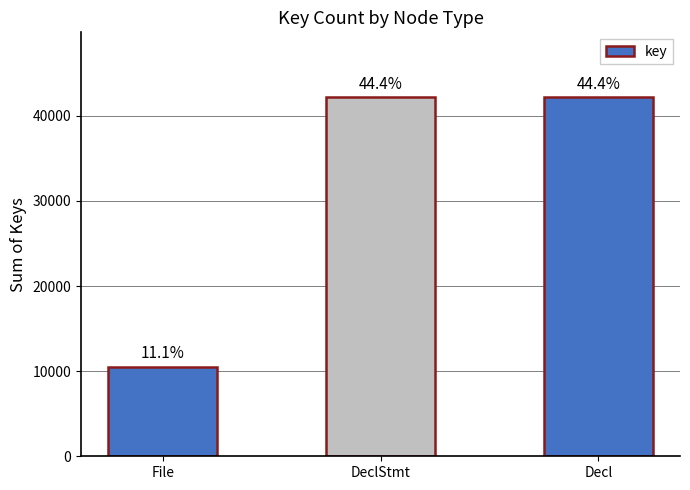

Rank the categories by value from highest to lowest.

Decl, DeclStmt, File